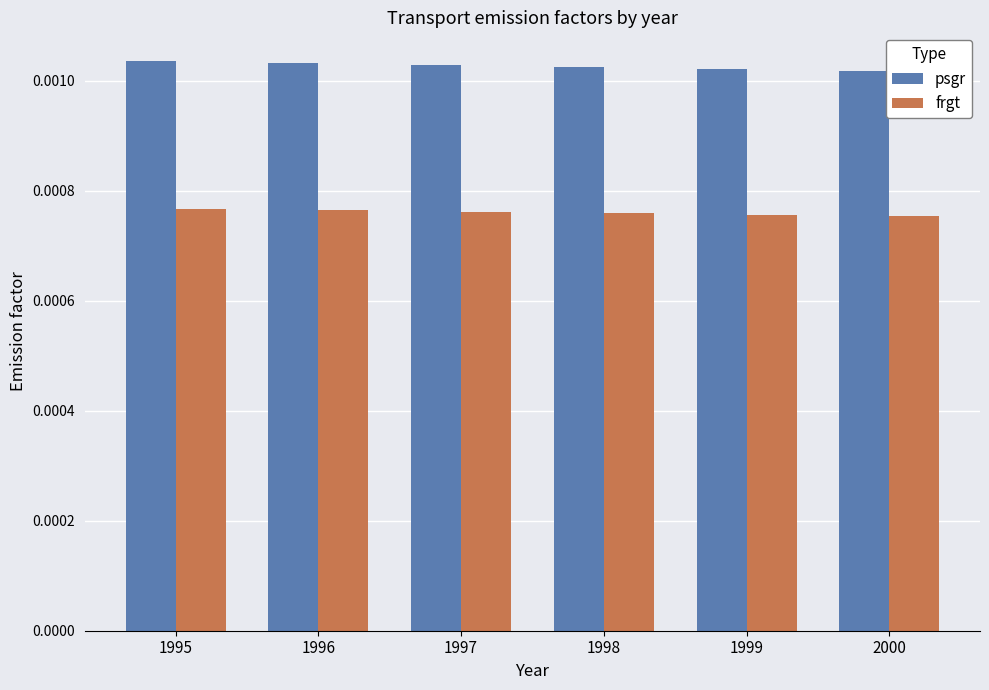

List the series in order of their peak value, lowest first.

frgt, psgr